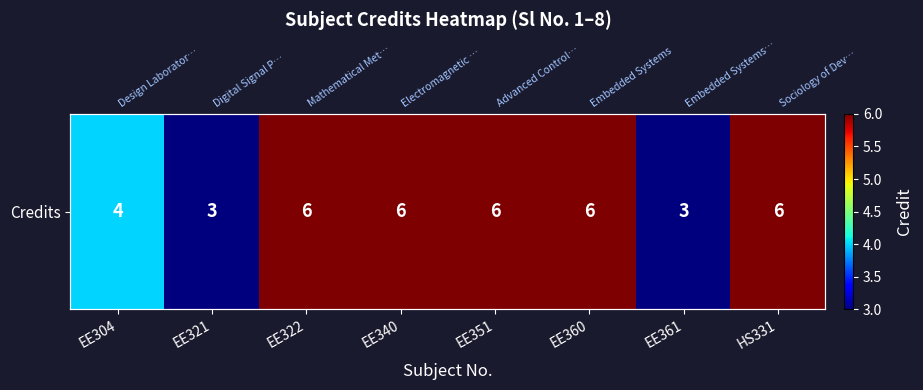

Reading right to left, what are all the values shown in this chart?

HS331=6	EE361=3	EE360=6	EE351=6	EE340=6	EE322=6	EE321=3	EE304=4